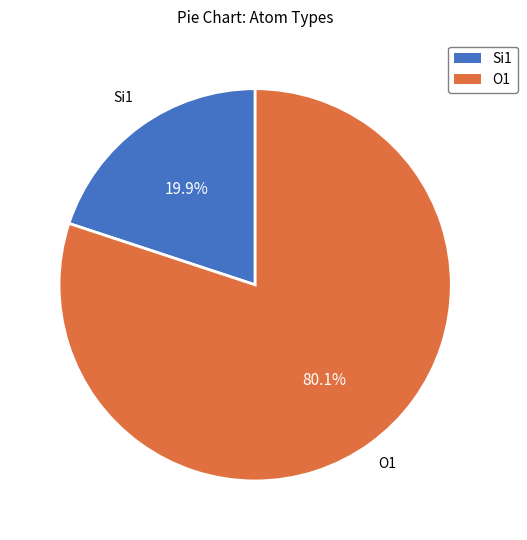

Is there any slice that represents more than half of the pie?

Yes